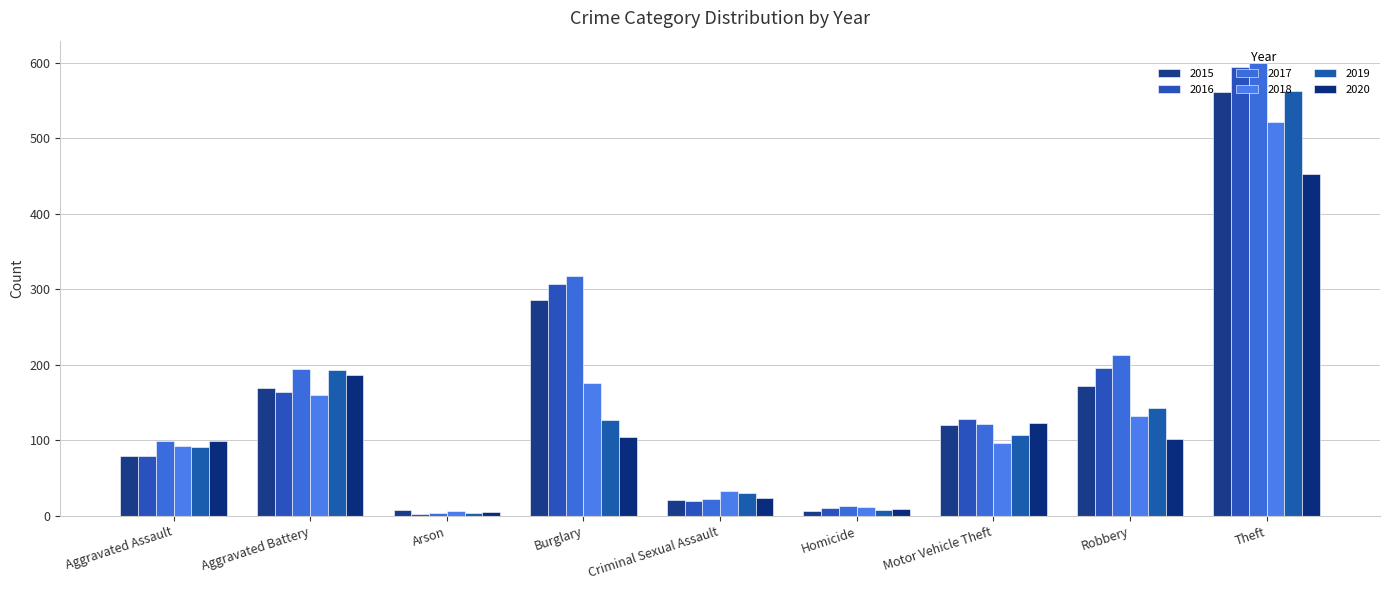

How many distinct data groups are displayed?

6